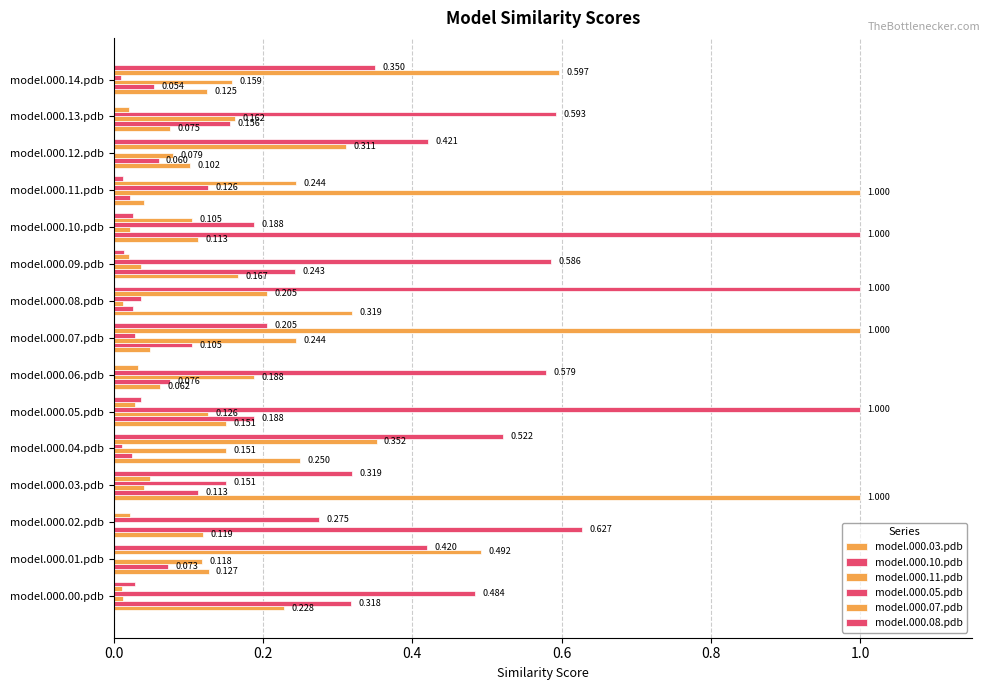

How many values in model.000.05.pdb are above zero?

13